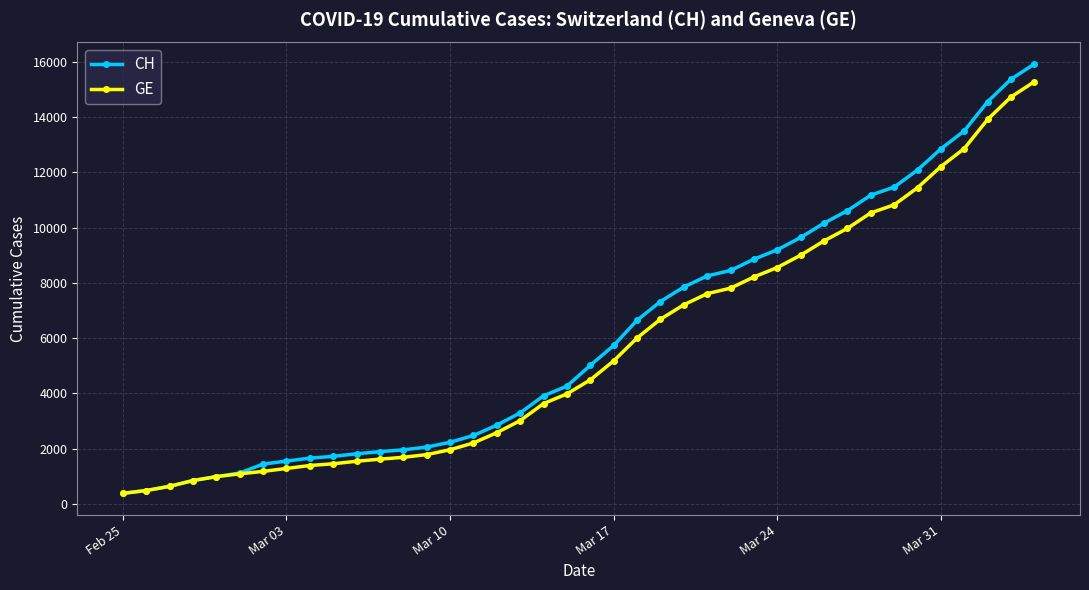

How many lines are shown in the chart?

2